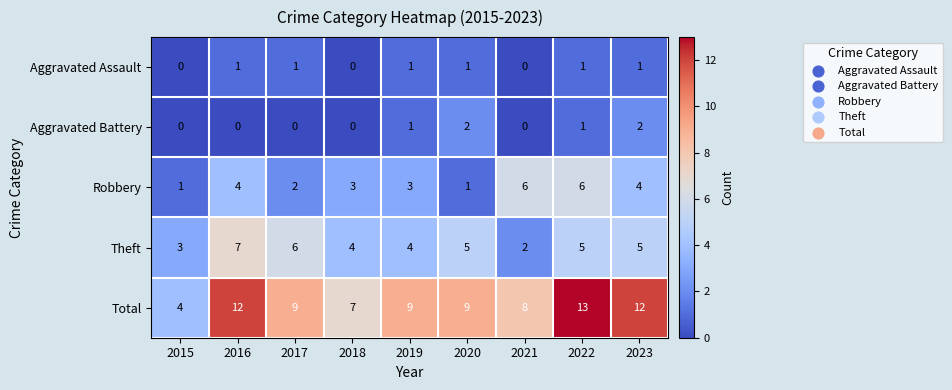

The value of Total at 2017 is 9. True or false?

True